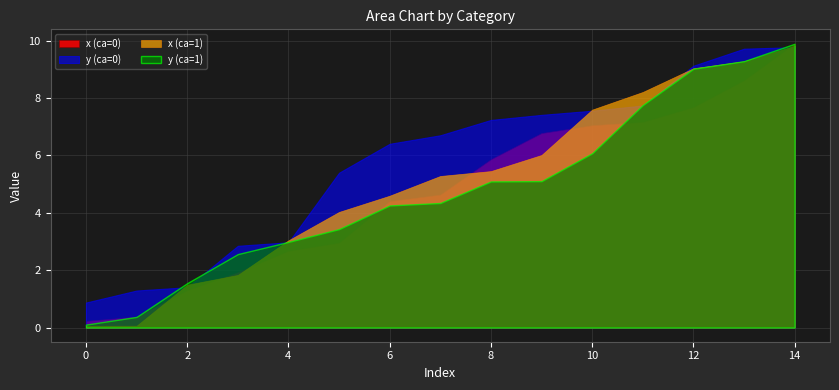

What is the maximum value for y?

9.9